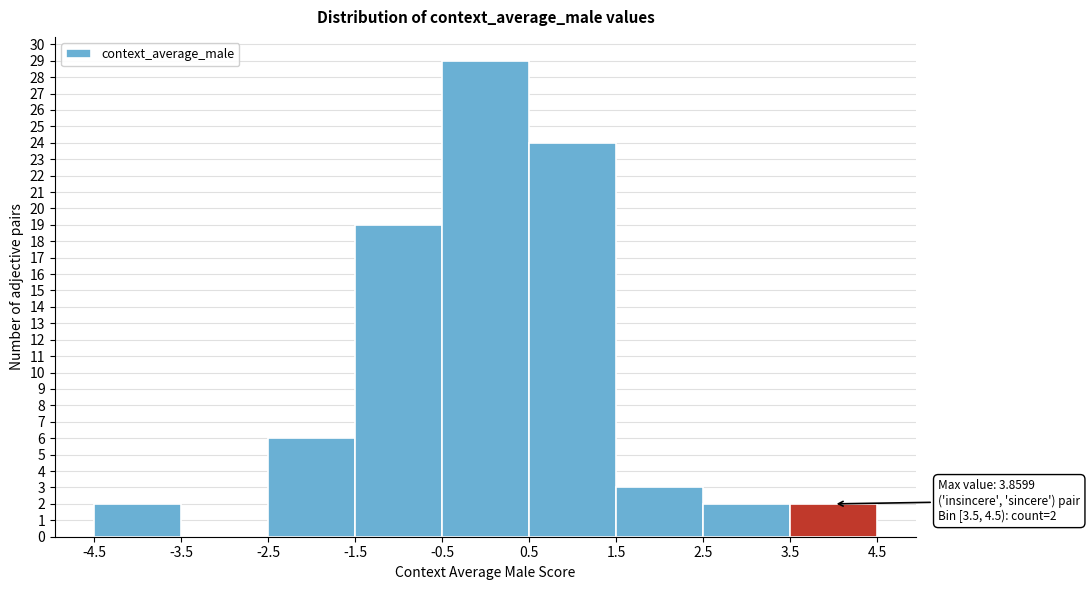

Over which range of the x-axis is the bar tallest?

-0.5 to 0.5